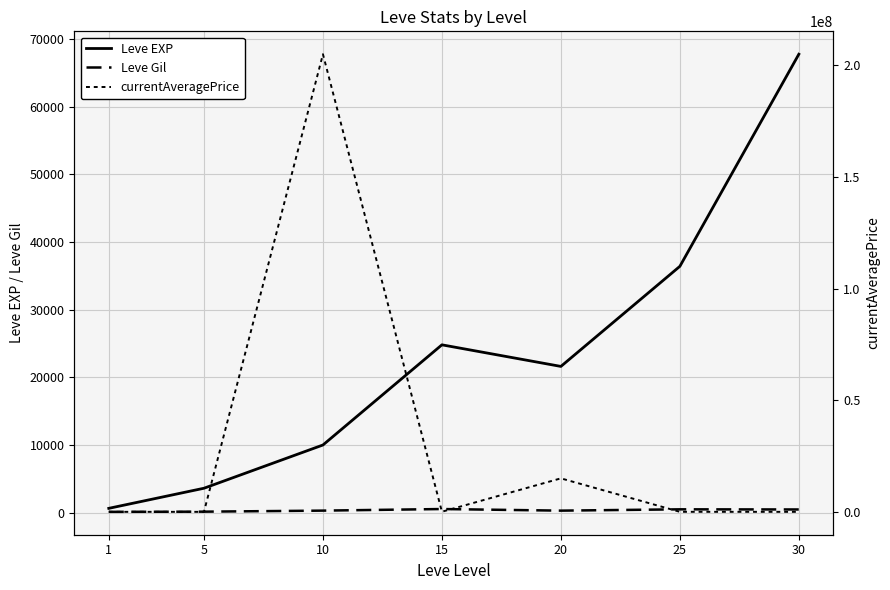

How many data points in currentAveragePrice are above 14304?

4